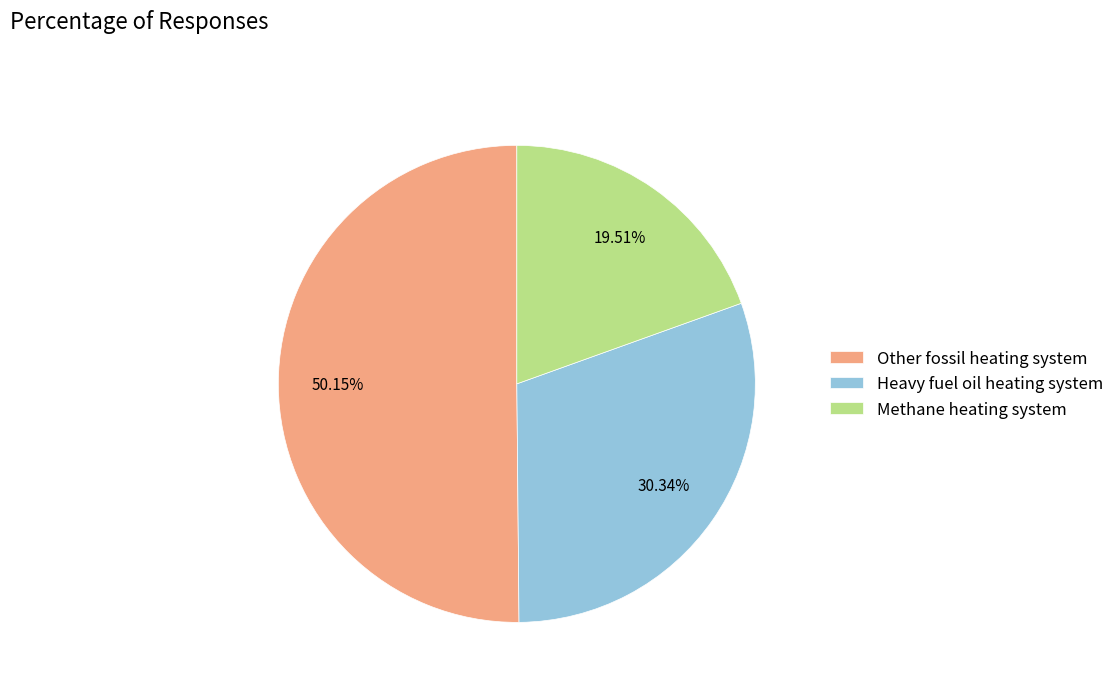

To the nearest percent, what percentage of the pie is Other fossil heating system?

50%